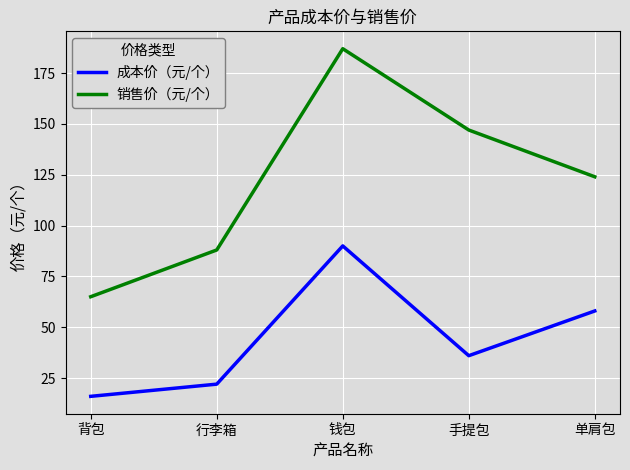

Which series has the largest total across all categories?

销售价（元/个）